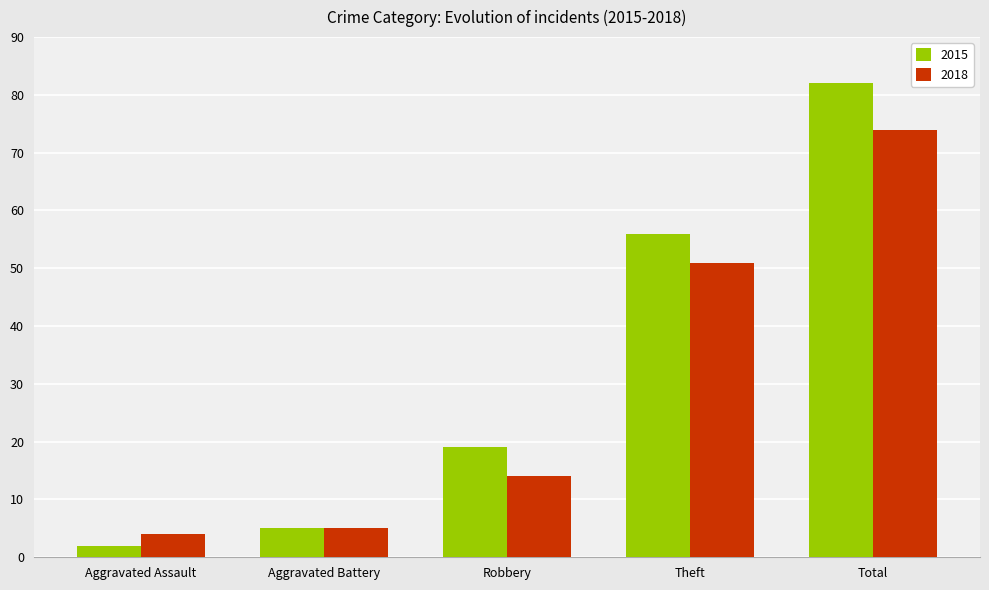

What is the difference between the maximum and minimum values in the 2015 series?

80